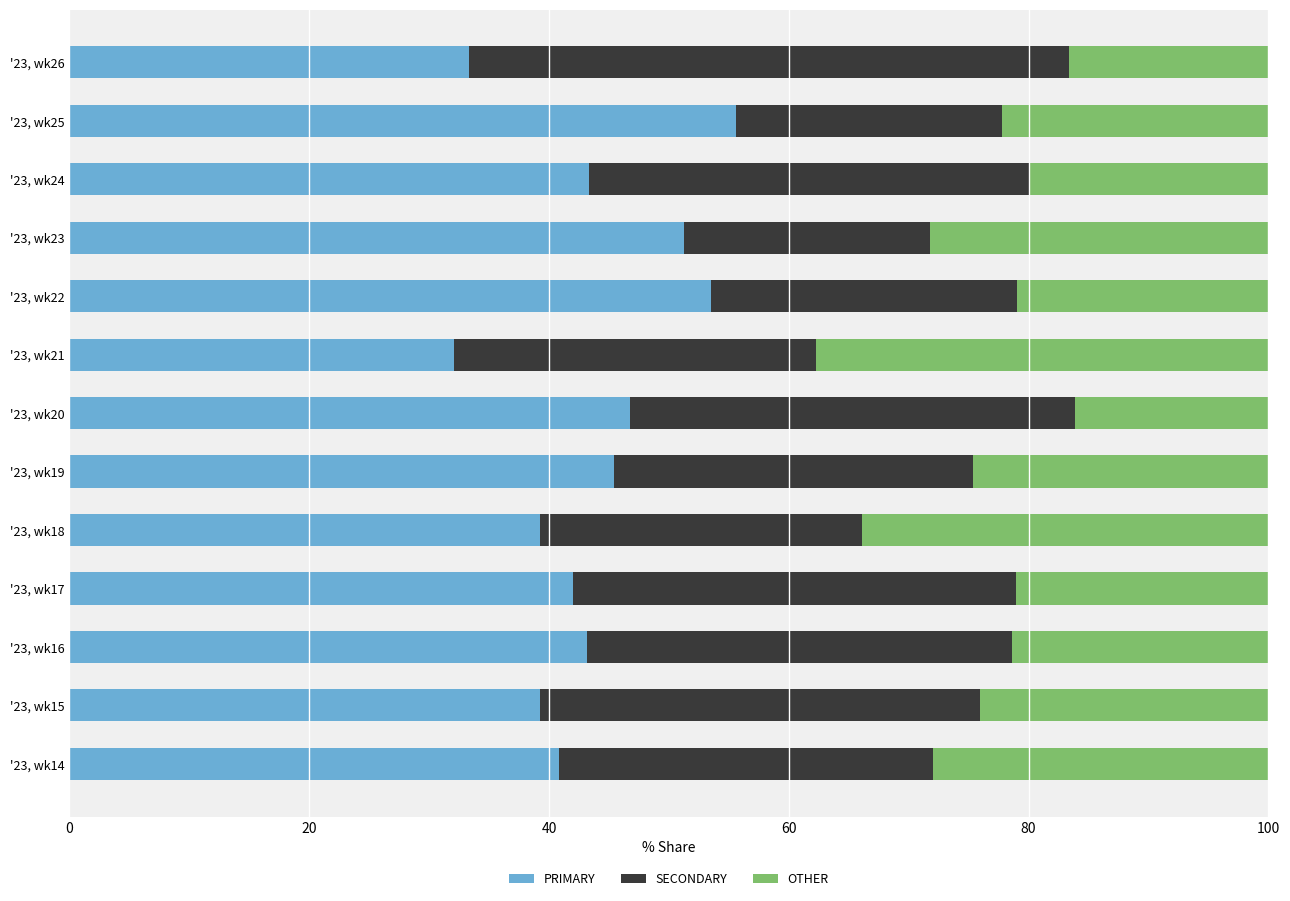

What is the average value of the PRIMARY series?

43.5